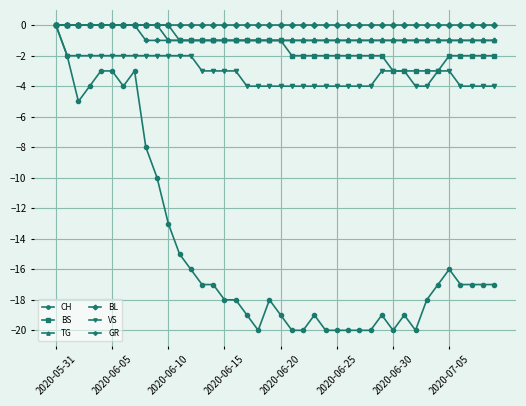

Which series has the largest range (max minus min)?

CH